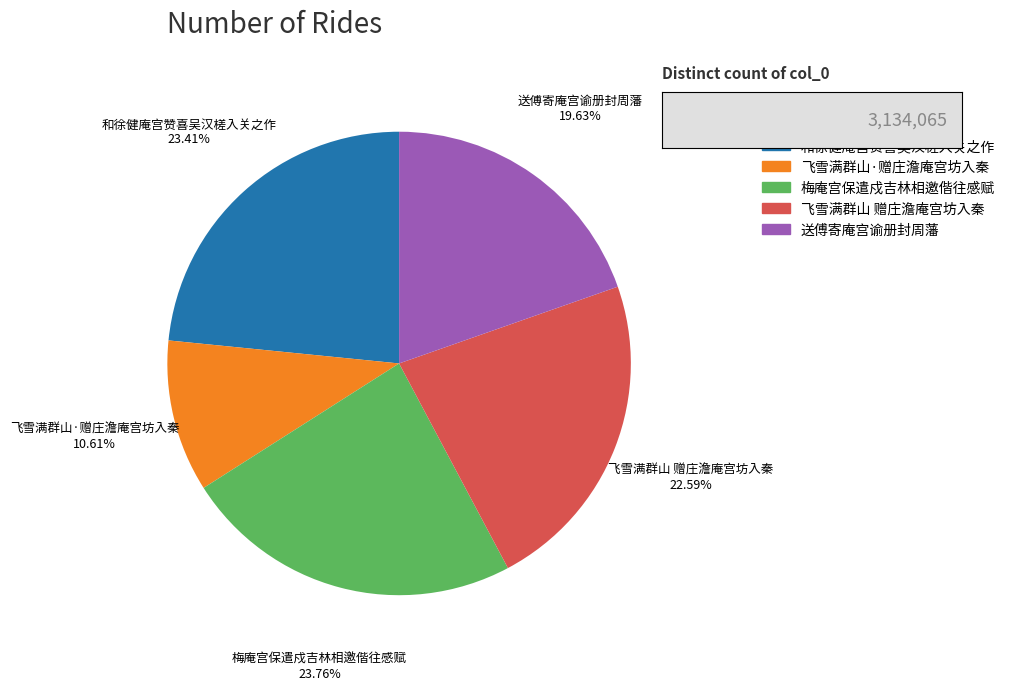

Approximately how many times larger is the value at 飞雪满群山·赠庄澹庵宫坊入秦 compared to 和徐健庵宫赞喜吴汉槎入关之作?

0.5